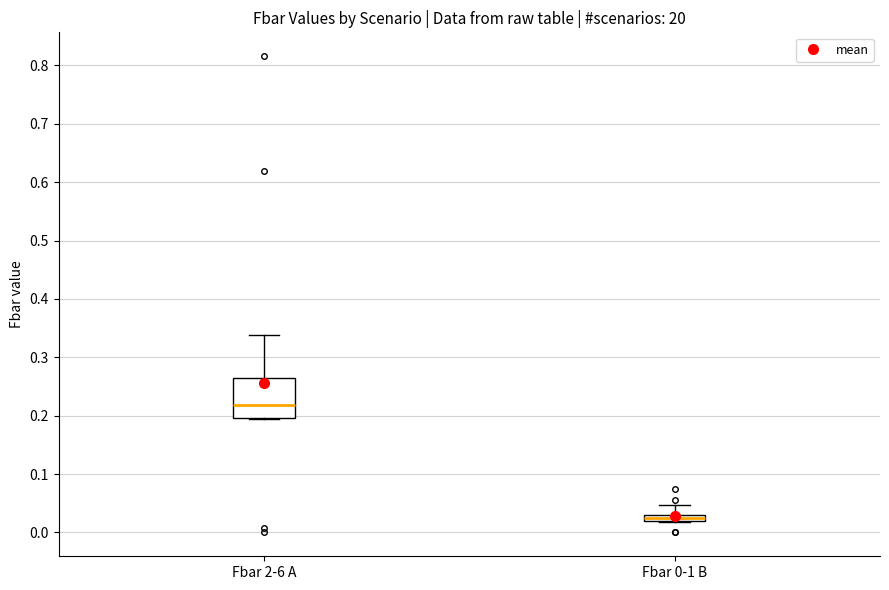

Which box's median line is the lowest?

Fbar 0-1 B